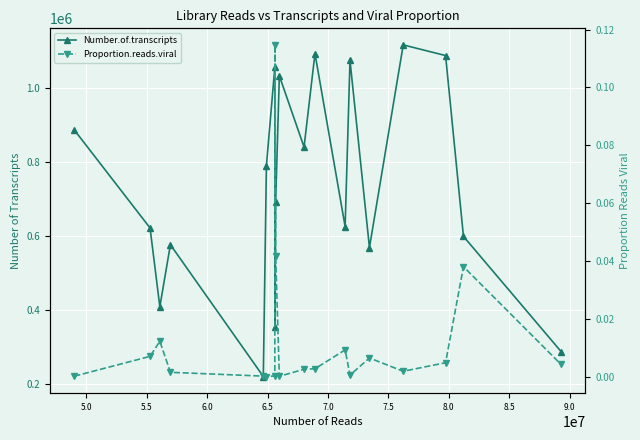

Is the value of Number.of.transcripts at 7.0 greater than the value of Proportion.reads.viral at 8.0?

Yes